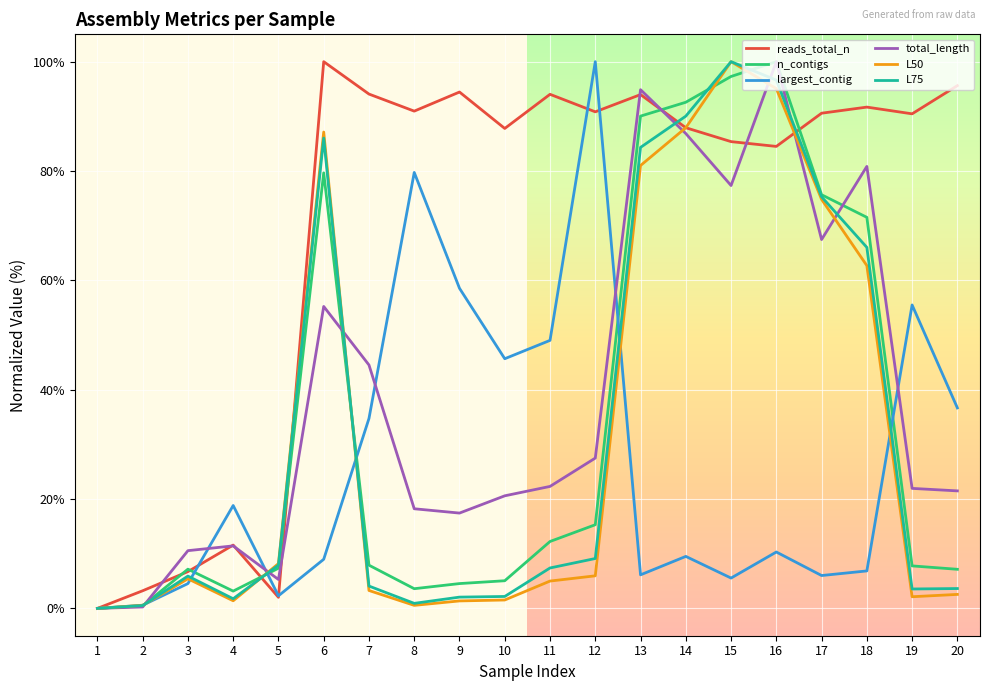

At which category is the sum across all series the highest?

16